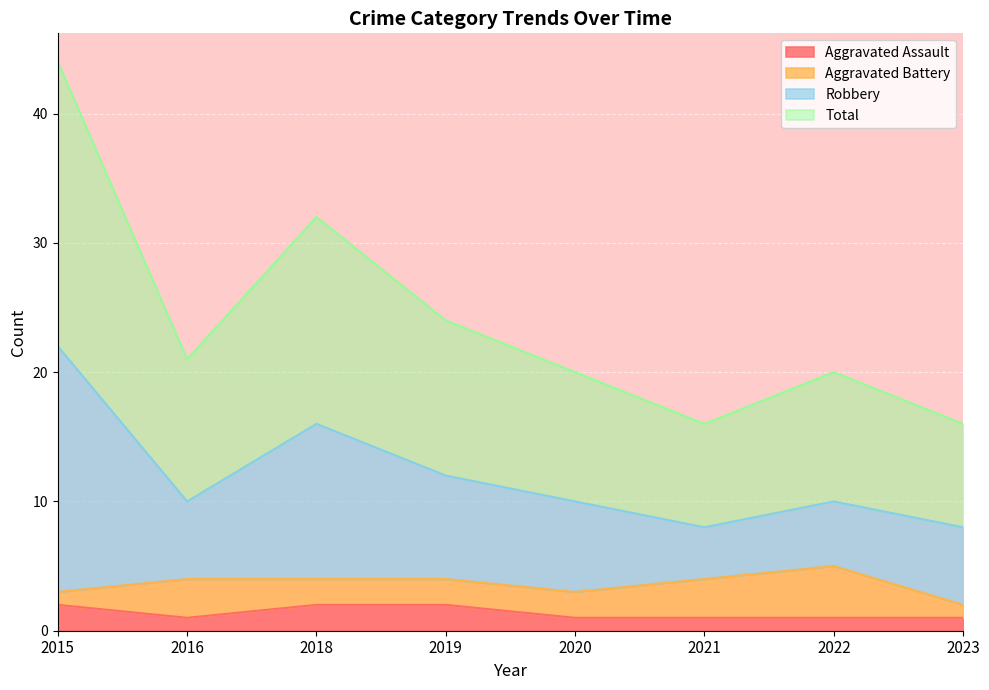

What is the value of the Total point at the 2nd from the left?

21